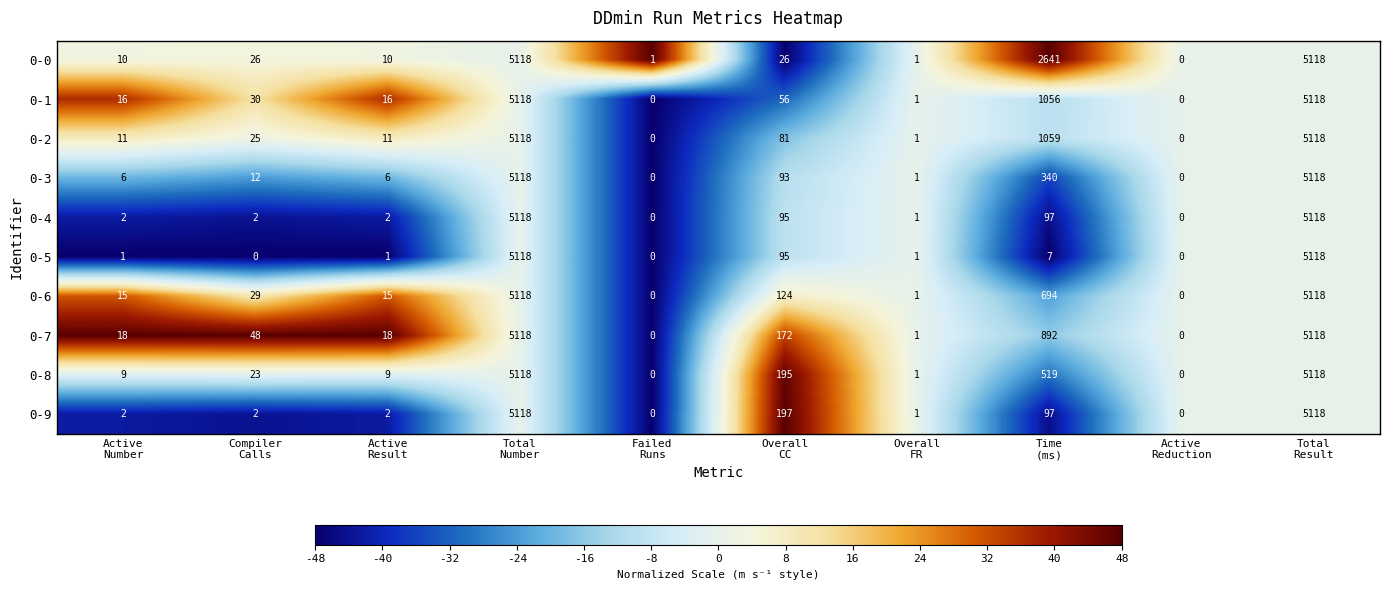

What is the maximum value for 0-0?

5118